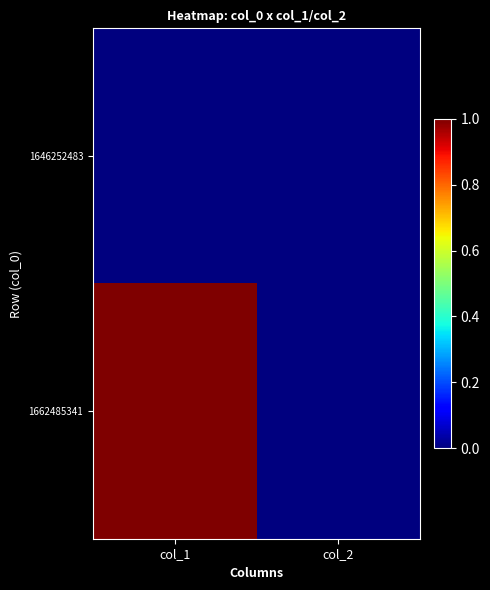

Reading left to right, extract all data points from this chart.

1646252483: col_1=0	col_2=0
1662485341: col_1=1	col_2=0